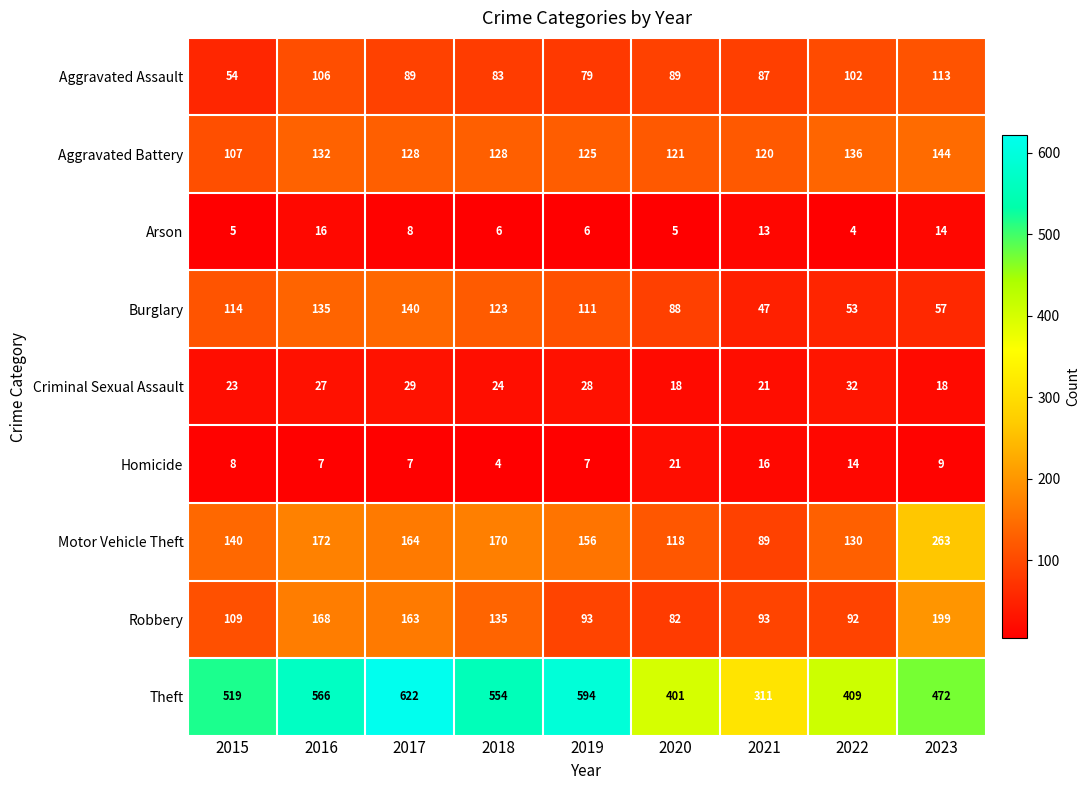

At how many categories does at least one series exceed 155?

9